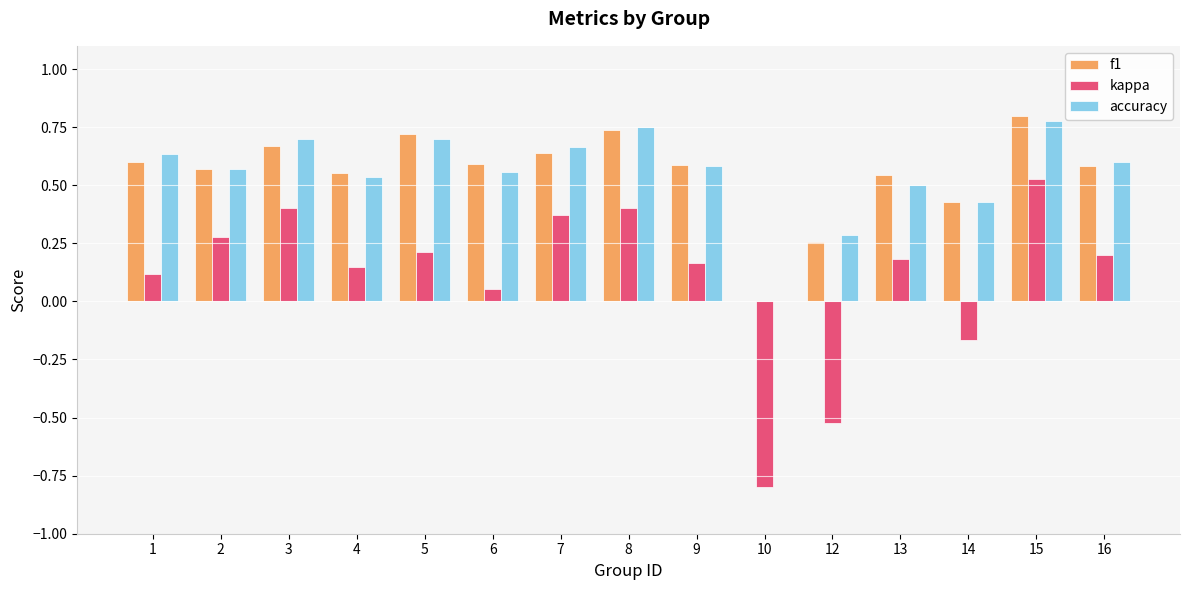

Where is accuracy nearest to the value 0?

10